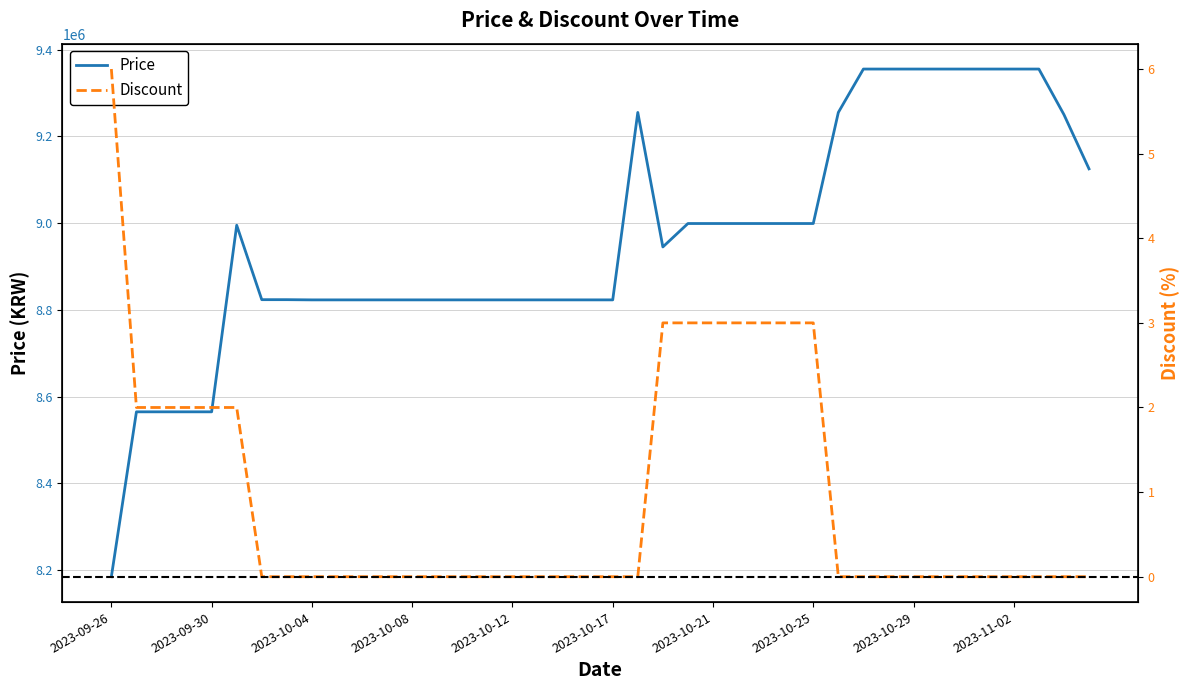

What is the maximum value shown in the chart?

9355000